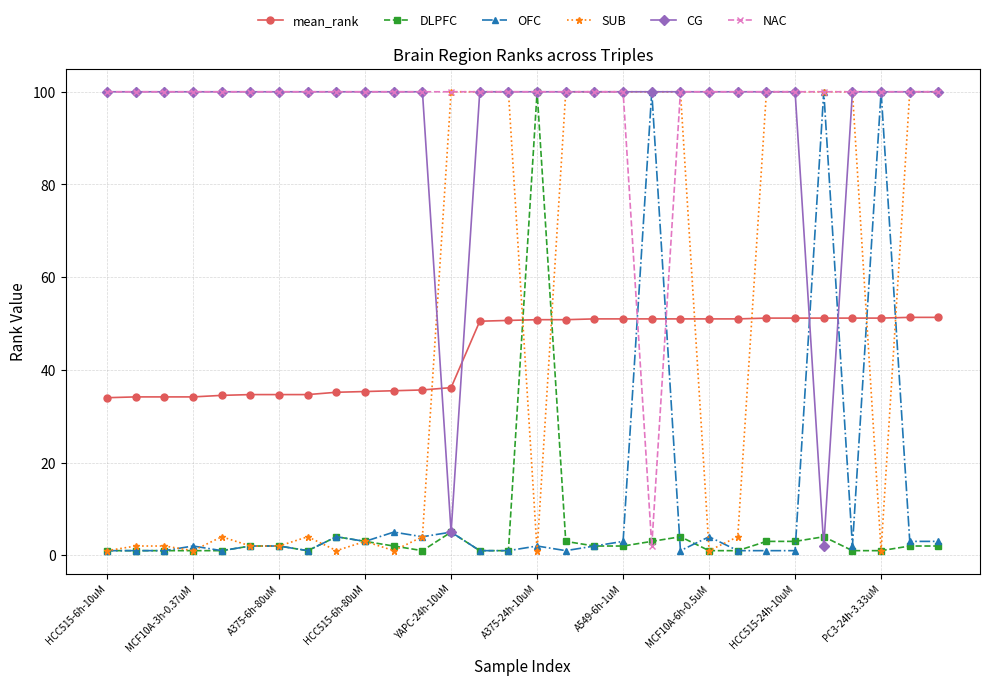

True or false: OFC has more than 1 interior local peaks.

True